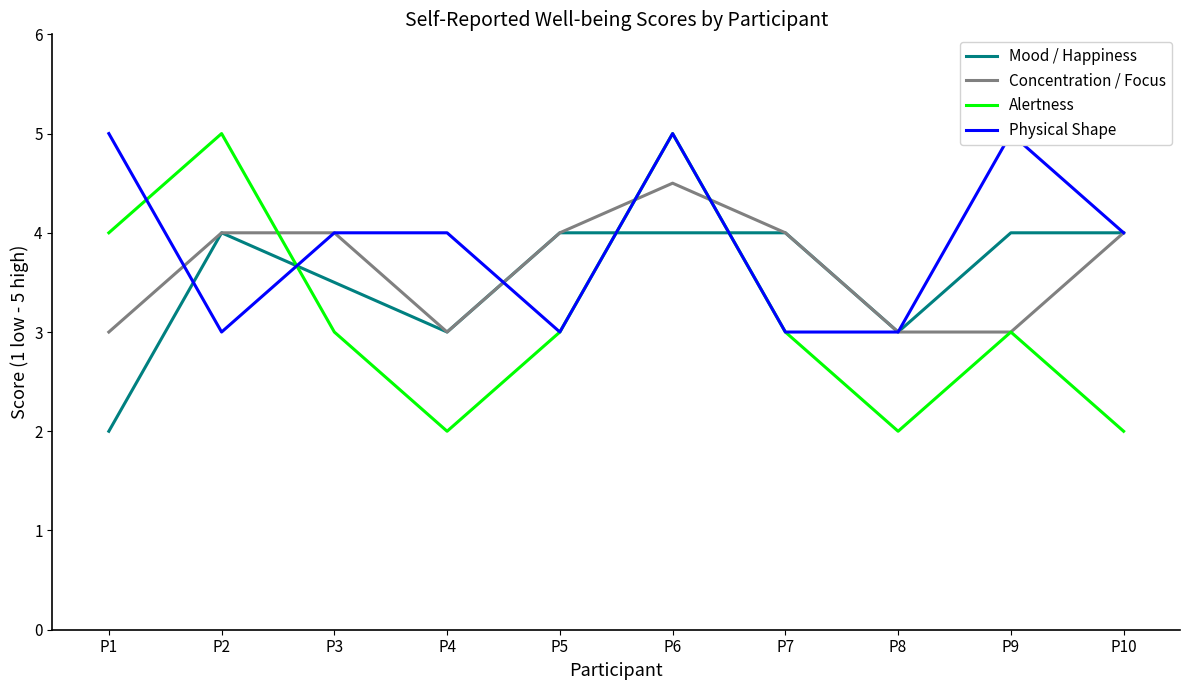

What is the average value of the Mood / Happiness series?

3.5